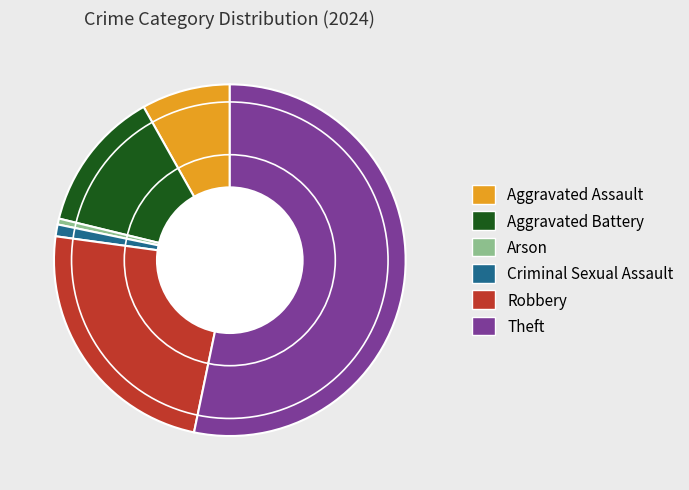

Rank the categories by value from lowest to highest.

Arson, Criminal Sexual Assault, Aggravated Assault, Aggravated Battery, Robbery, Theft